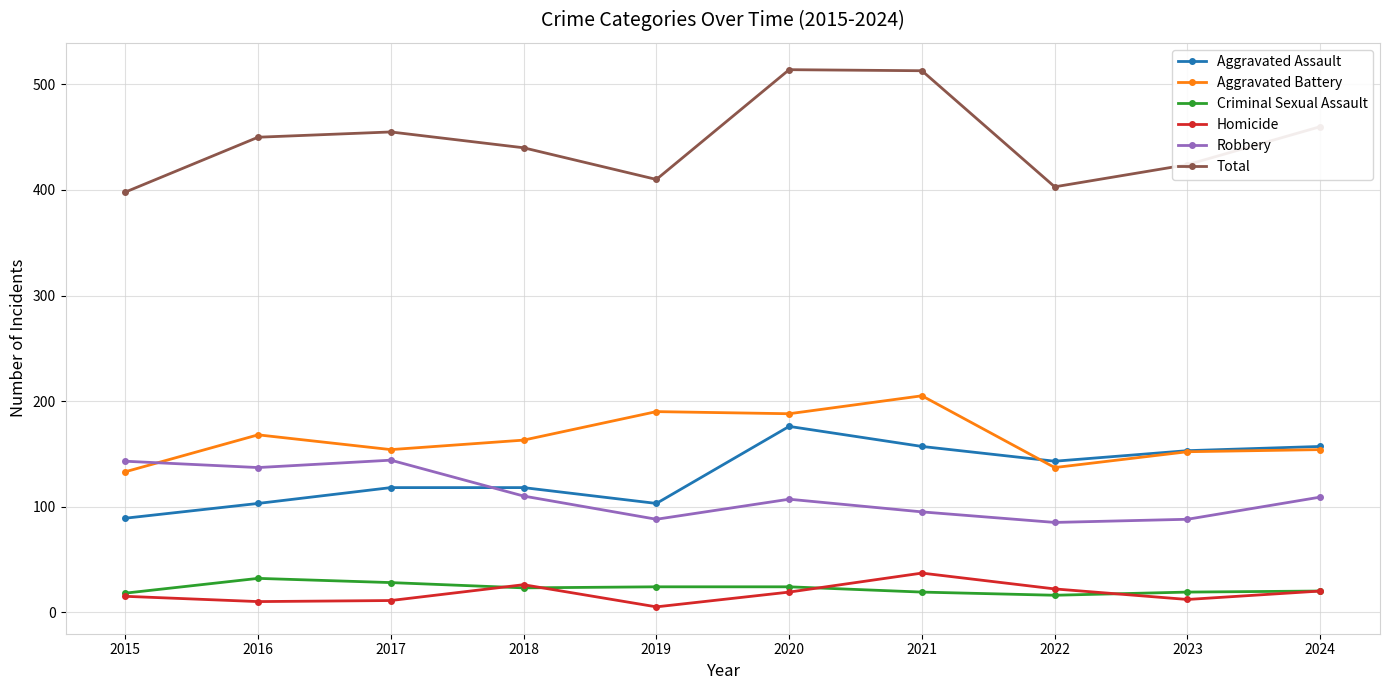

True or false: Aggravated Battery and Total cross at least once.

False